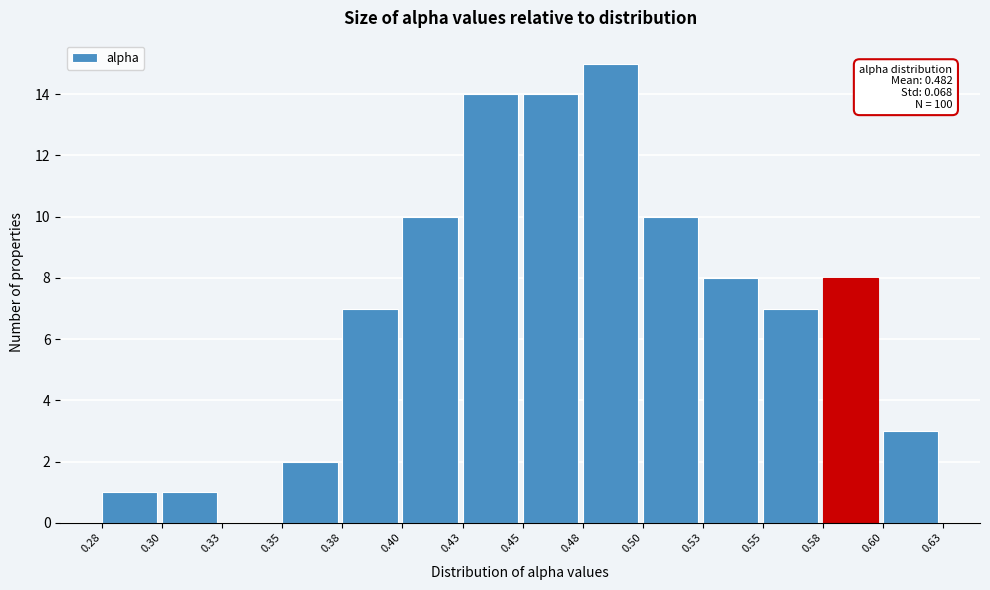

Reading left to right, extract all data points from this chart.

0.28=1	0.30=1	0.33=0	0.35=2	0.38=7	0.40=10	0.43=14	0.45=14	0.48=15	0.50=10	0.53=8	0.55=7	0.58=8	0.60=3